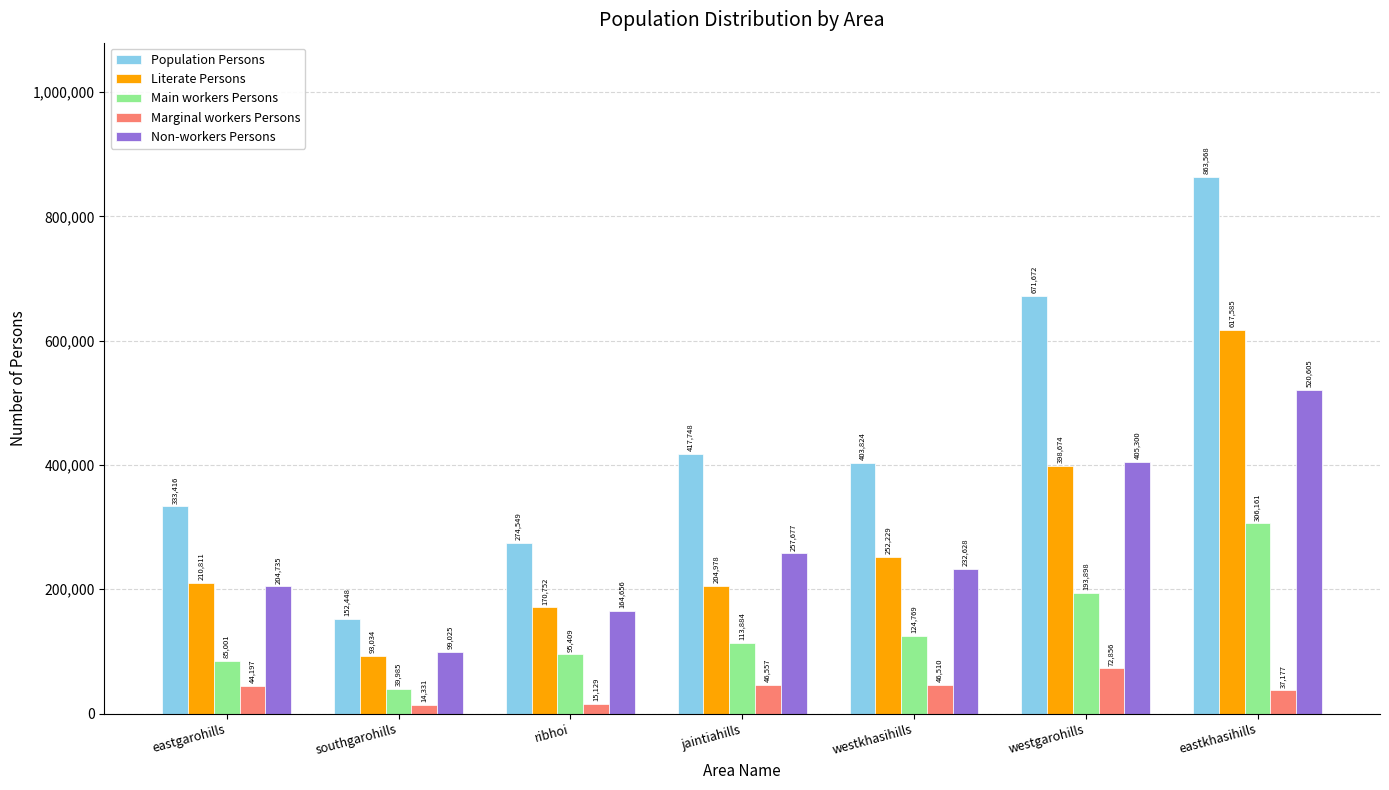

How many data points does each series have?

7